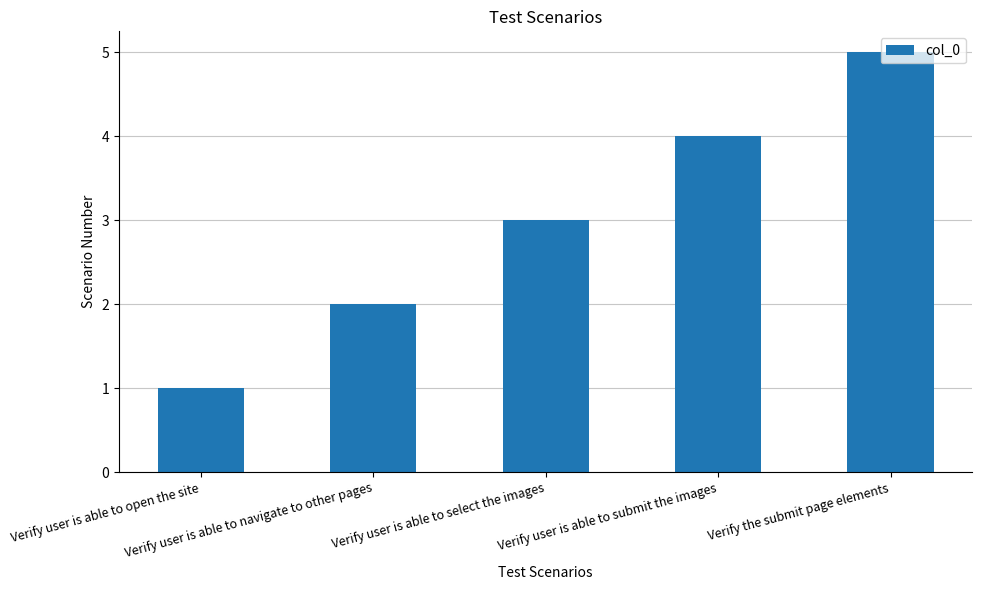

What position from the right is Verify user is able to submit the images?

2